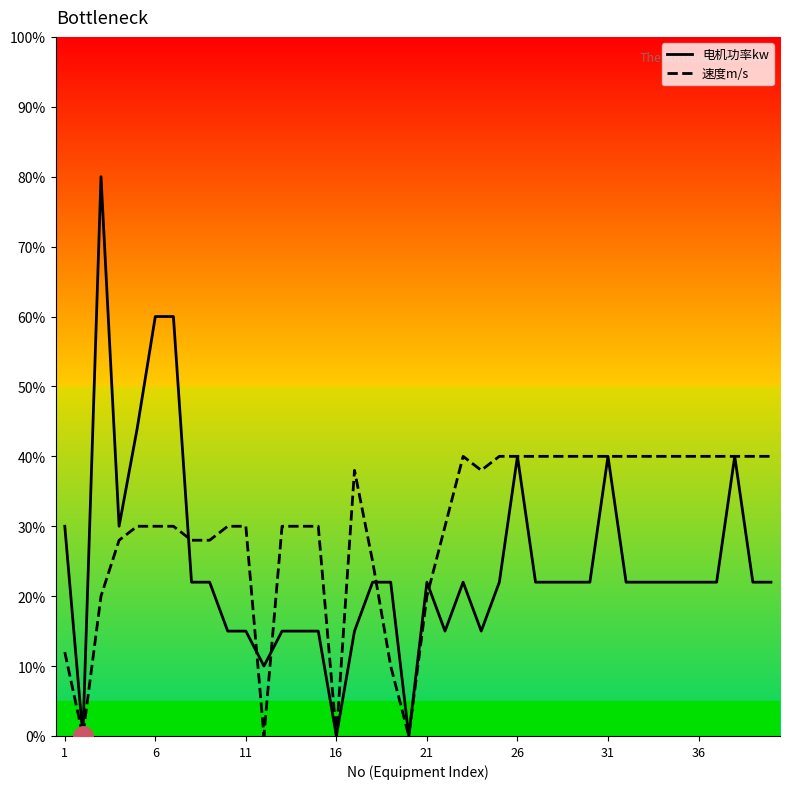

Rank the series by their maximum value, from lowest to highest.

速度m/s, 电机功率kw